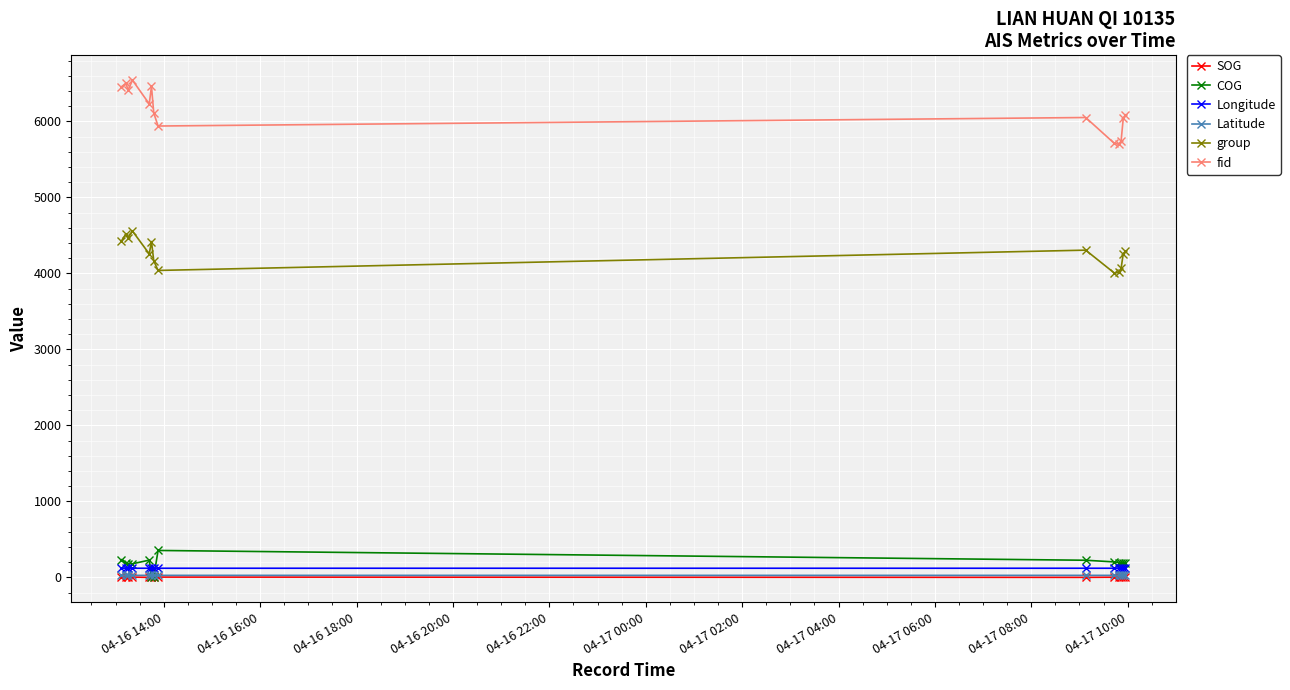

What is the value of the fid point at the 13th from the left?

6040.0